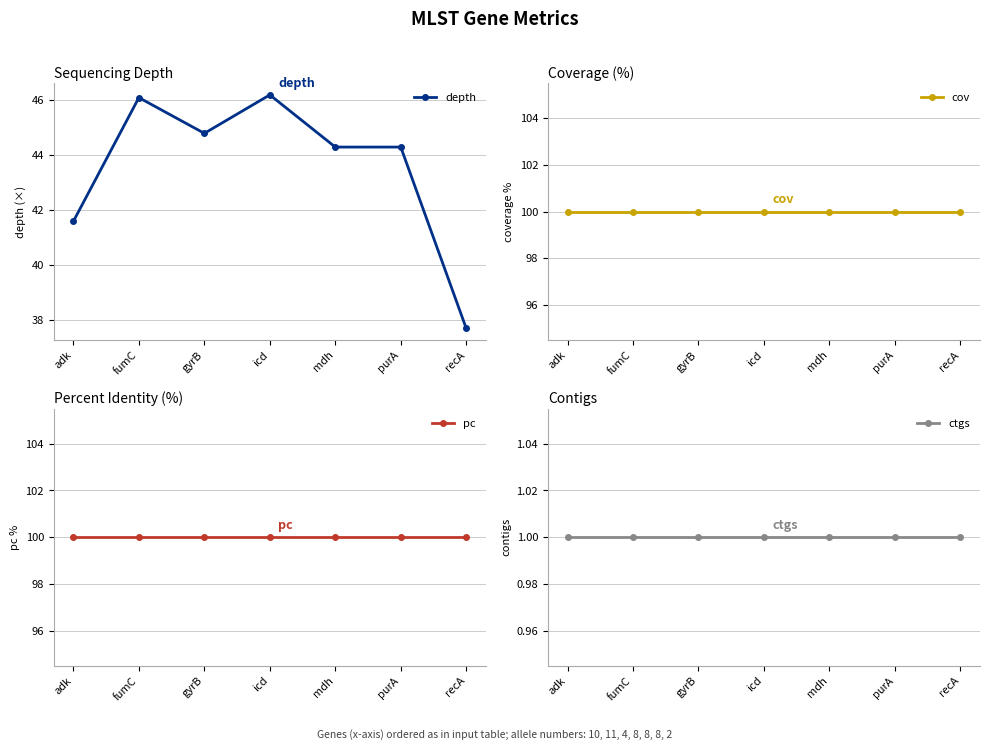

What is the approximate value of ctgs at fumC?

1.0